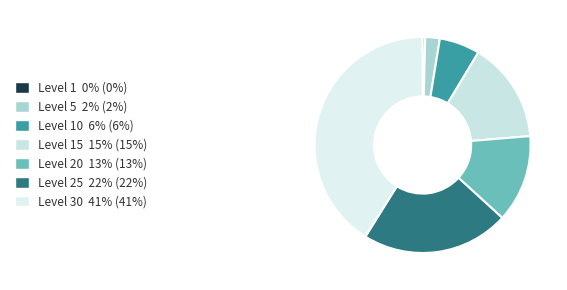

To the nearest percent, what is the average slice percentage?

14%